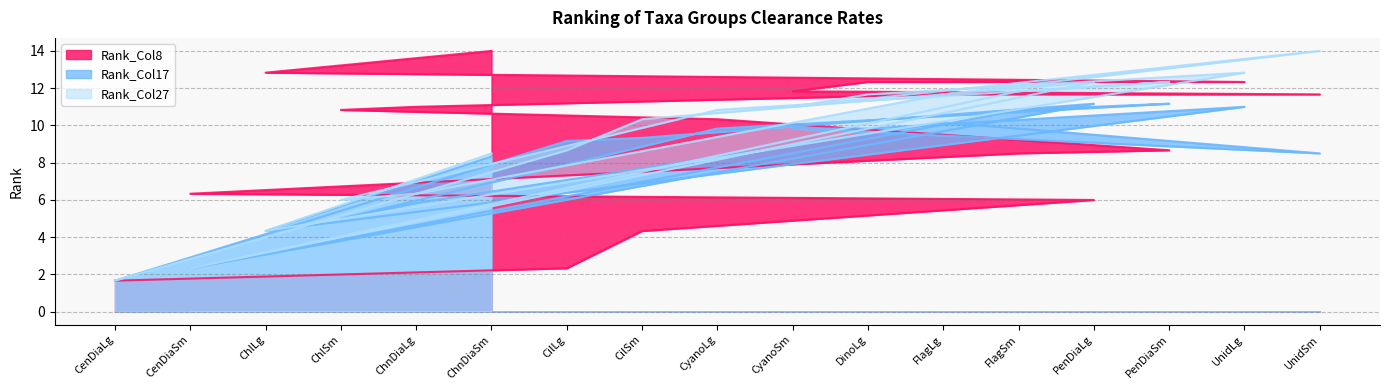

Reading right to left, extract all data points from this chart.

Rank_Col8: UnidSm=11.7	UnidLg=12.3	PenDiaSm=8.7	PenDiaLg=6.0	FlagSm=8.5	FlagLg=11.7	DinoLg=12.3	CyanoSm=11.8	CyanoLg=10.3	CilSm=4.3	CilLg=2.3	ChnDiaSm=14.0	ChnDiaLg=11.0	ChlSm=10.8	ChlLg=12.8	CenDiaSm=6.3	CenDiaLg=1.7
Rank_Col17: UnidSm=8.5	UnidLg=11.0	PenDiaSm=11.2	PenDiaLg=11.2	FlagSm=10.8	FlagLg=10.2	DinoLg=9.8	CyanoSm=9.8	CyanoLg=9.8	CilSm=9.3	CilLg=9.2	ChnDiaSm=8.3	ChnDiaLg=5.8	ChlSm=5.0	ChlLg=4.3	CenDiaSm=2.3	CenDiaLg=1.7
Rank_Col27: UnidSm=14.0	UnidLg=12.8	PenDiaSm=12.3	PenDiaLg=12.3	FlagSm=11.8	FlagLg=11.7	DinoLg=11.7	CyanoSm=11.0	CyanoLg=10.8	CilSm=10.3	CilLg=8.7	ChnDiaSm=8.5	ChnDiaLg=6.3	ChlSm=6.0	ChlLg=4.3	CenDiaSm=2.3	CenDiaLg=1.7